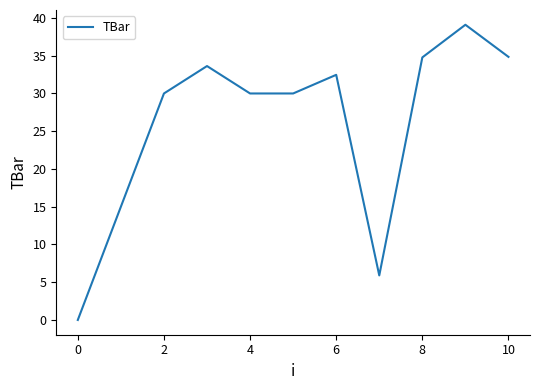

What is the difference between the maximum and minimum values?

39.1